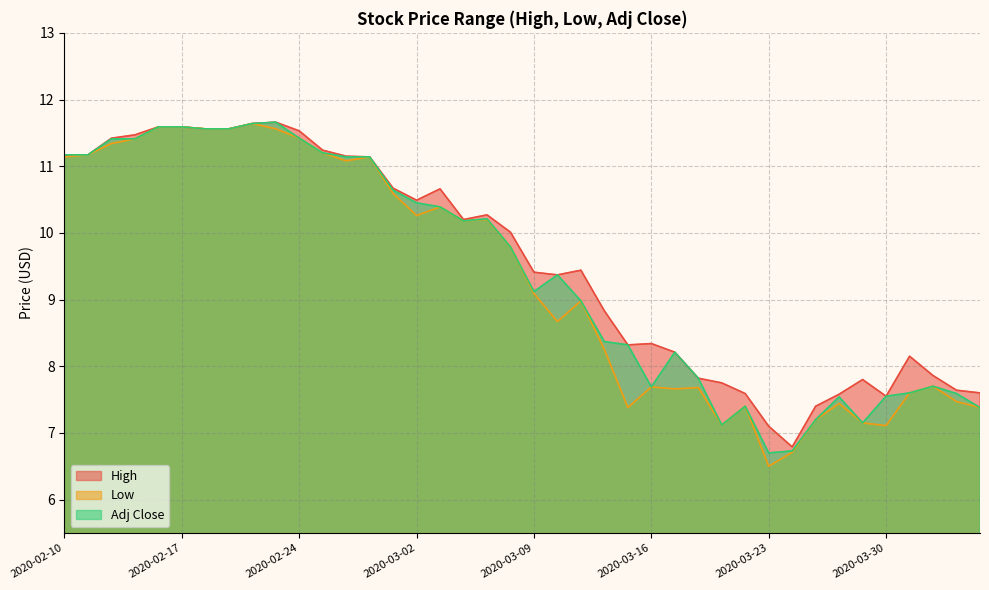

Where is Adj Close nearest to the value 9?

2020-03-11